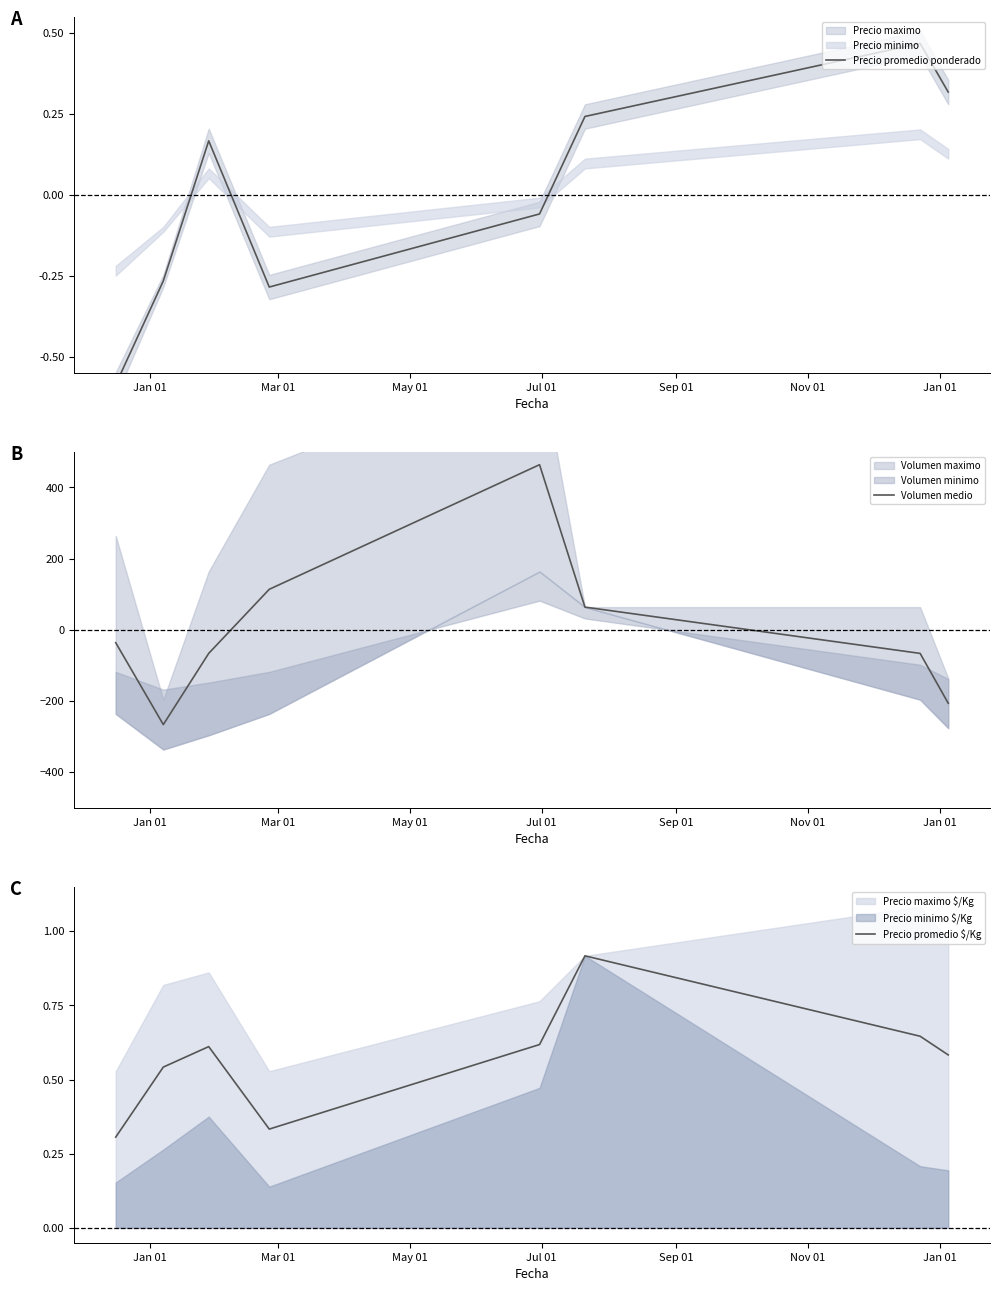

After their last crossing, which series has the higher values: Volumen medio or Precio promedio ponderado?

Precio promedio ponderado